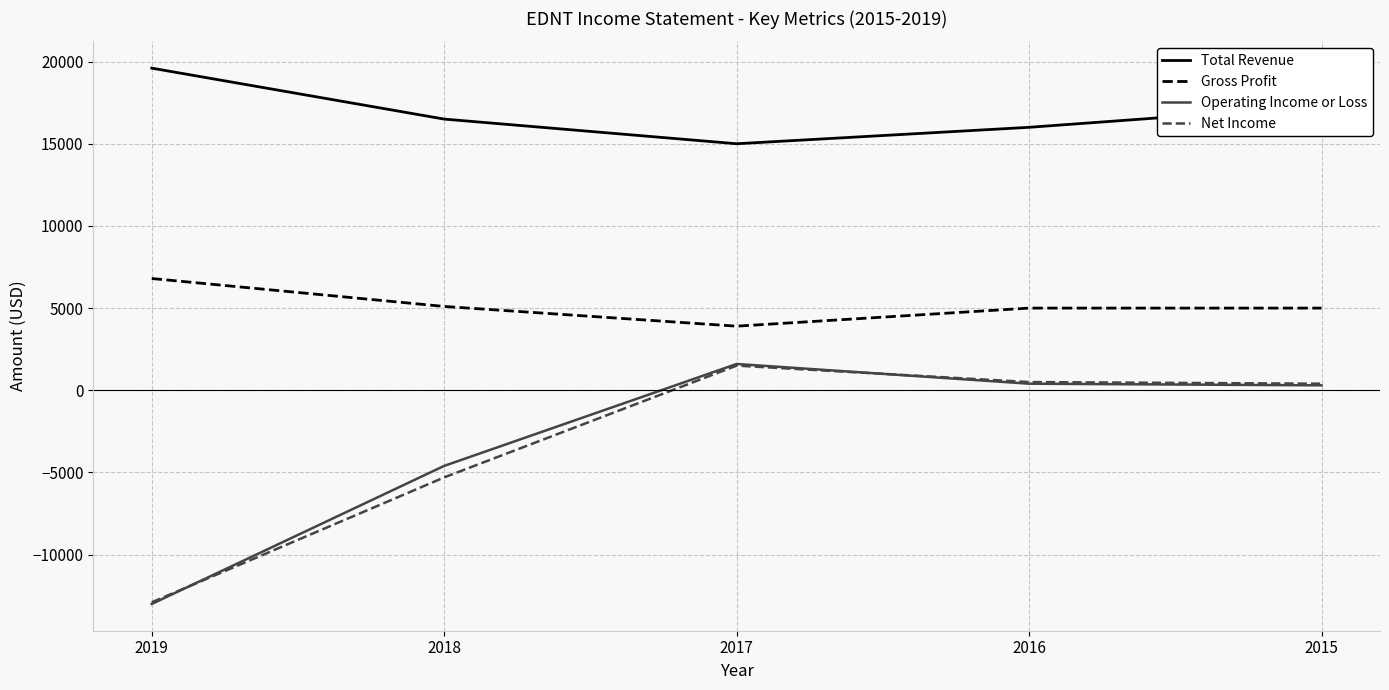

Where is Operating Income or Loss nearest to the value -5700?

2018